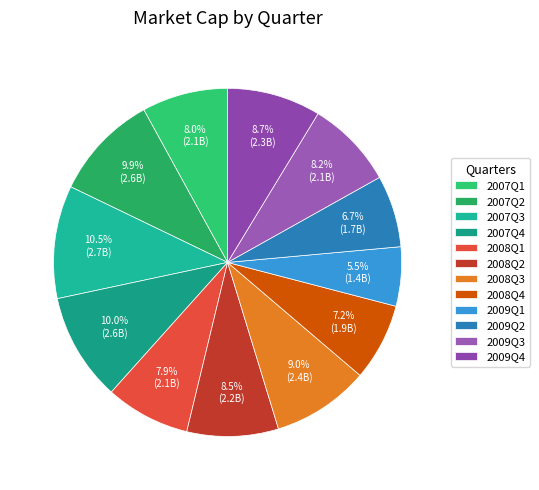

Rank the categories by value from lowest to highest.

2009Q1, 2009Q2, 2008Q4, 2008Q1, 2007Q1, 2009Q3, 2008Q2, 2009Q4, 2008Q3, 2007Q2, 2007Q4, 2007Q3